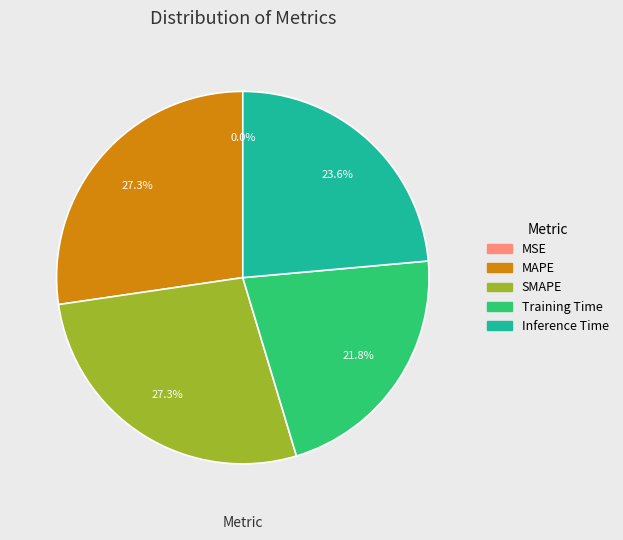

What percentage is the SMAPE slice, to the nearest percent?

27%